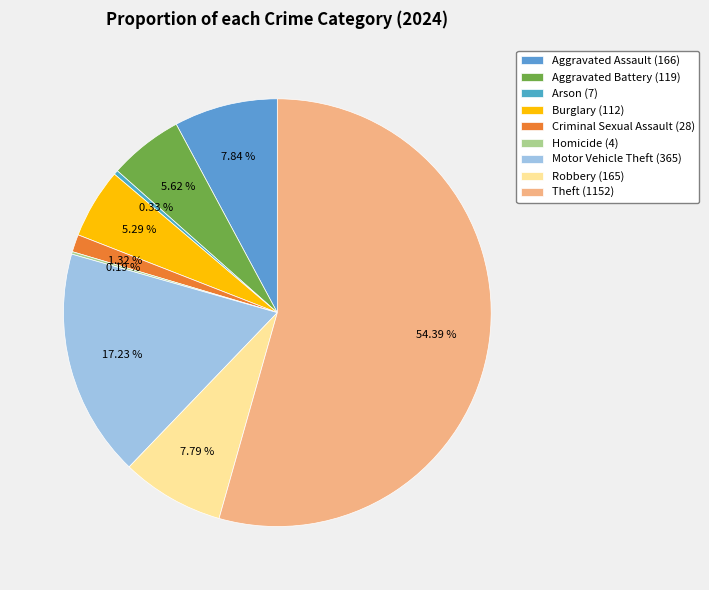

To the nearest percent, what percentage of the pie is Burglary?

5%